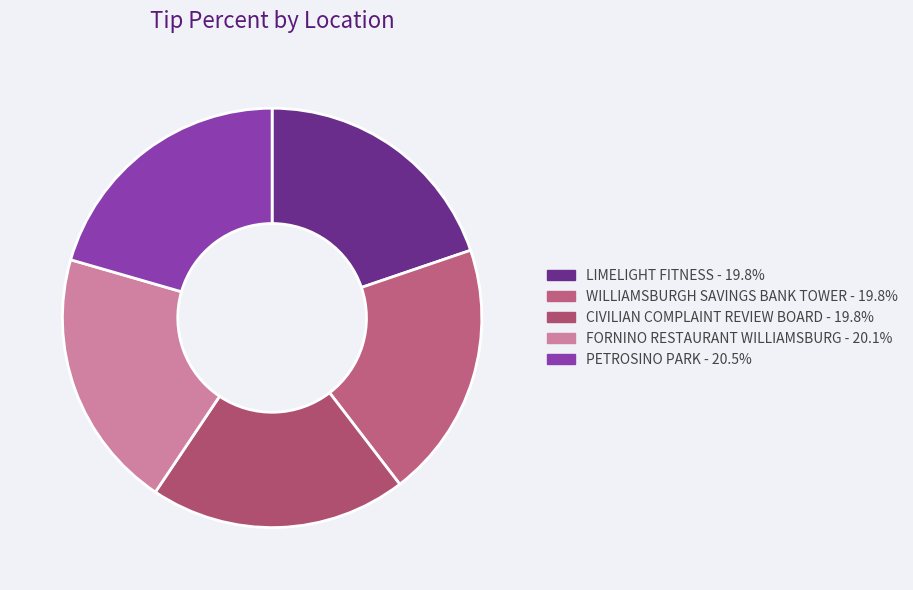

The FORNINO RESTAURANT WILLIAMSBURG slice represents 27% of the pie. True or false?

False